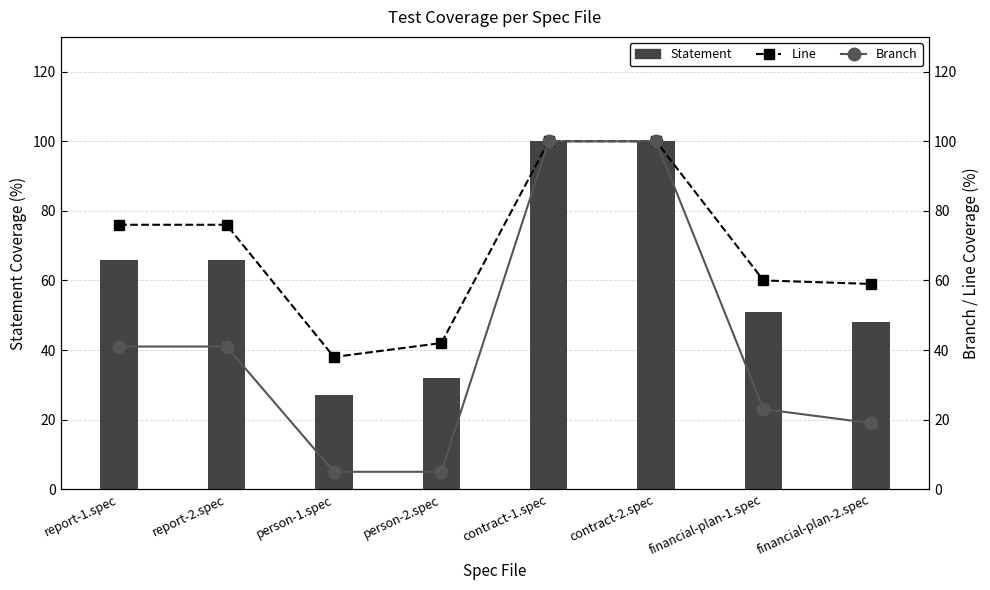

List the series in order of their overall mean, highest first.

Line, Statement, Branch